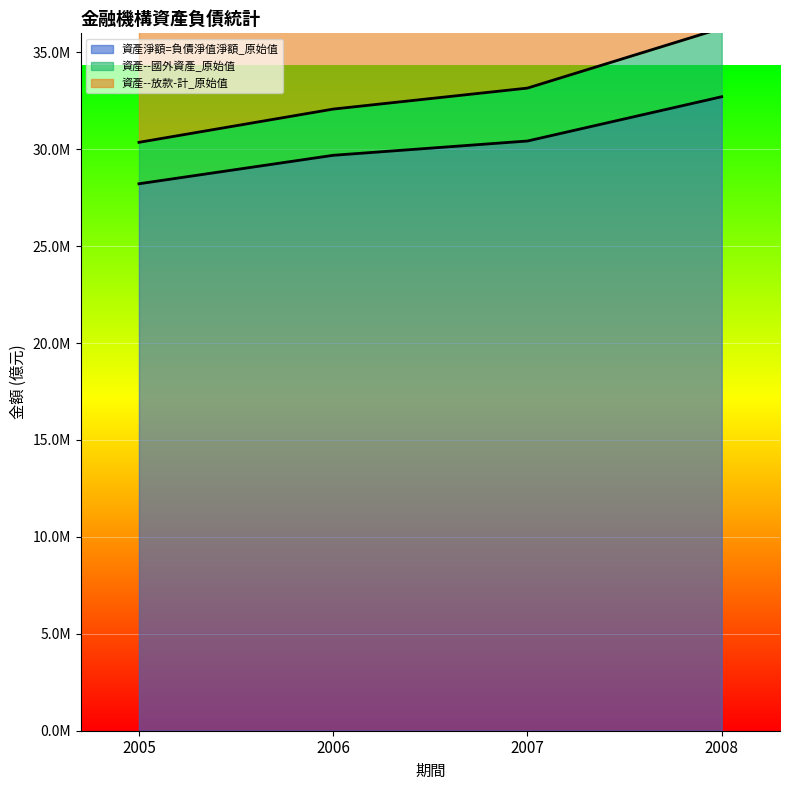

Which series has the largest total across all categories?

資產--放款-計_原始值